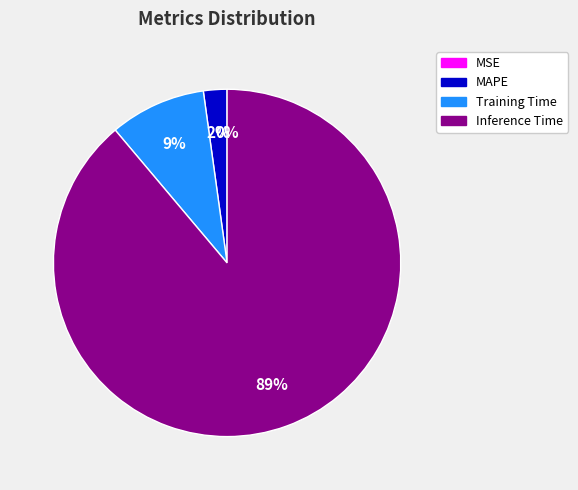

Is there a majority slice in this chart?

Yes